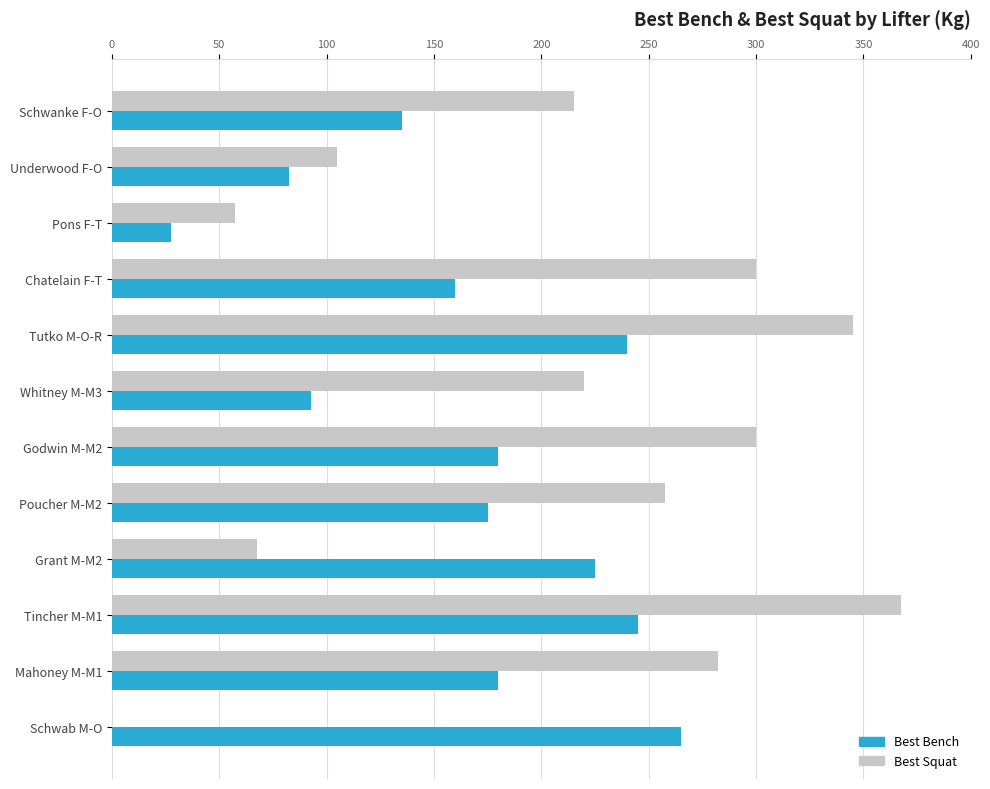

What is the sum of all Best Squat values?

2517.5